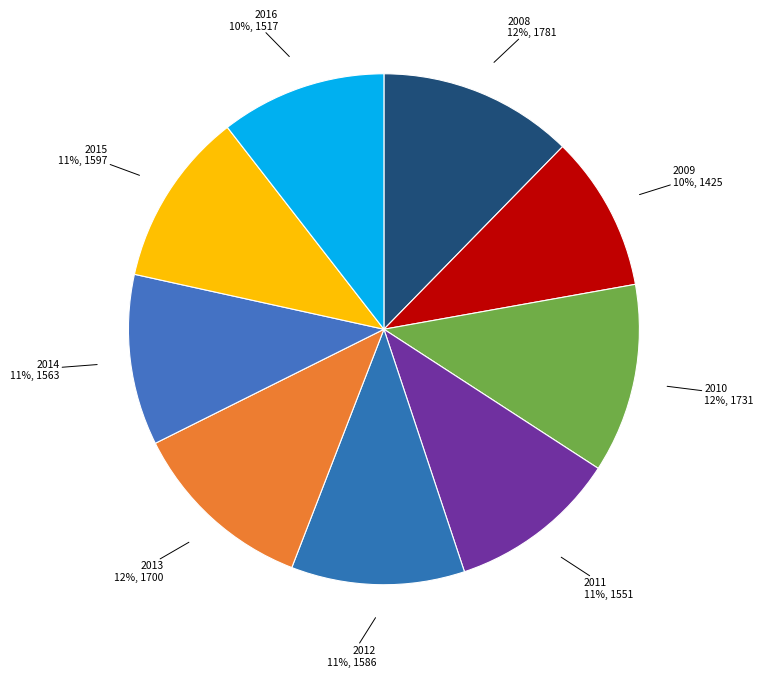

Which has a higher value, 2008 or 2009?

2008